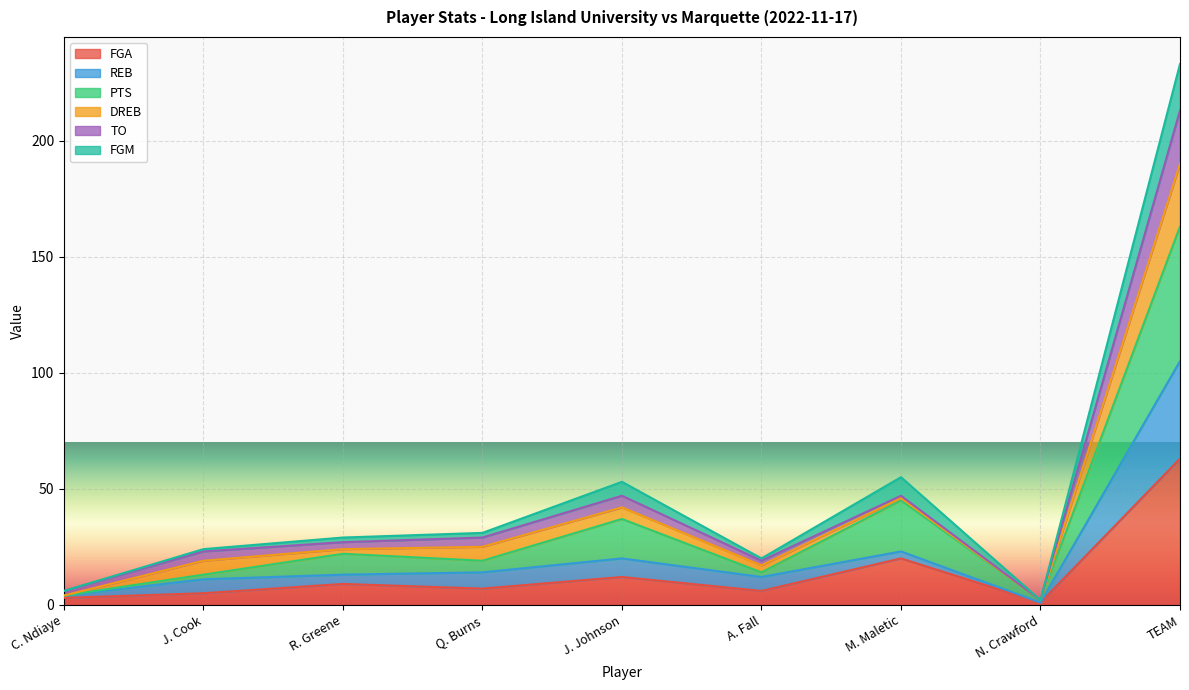

What is the spread (max minus min) of values at C. Ndiaye?

1